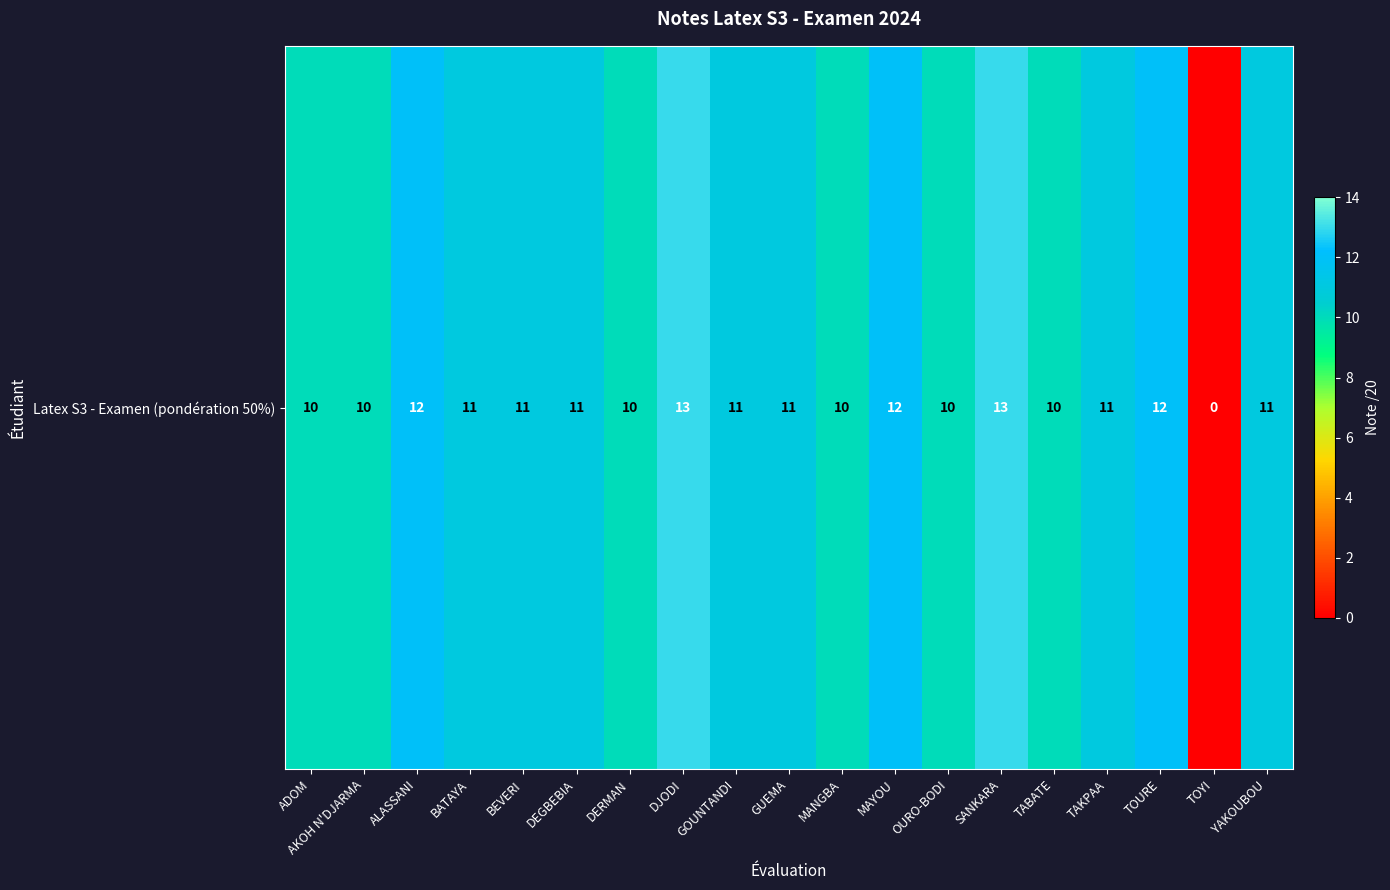

Count the number of categories in the chart.

19